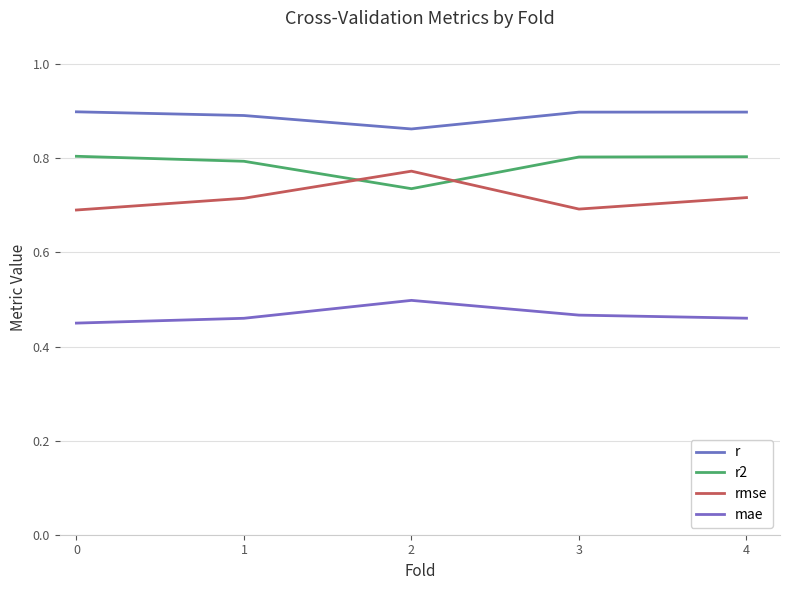

True or false: mae and r intersect in this chart.

False